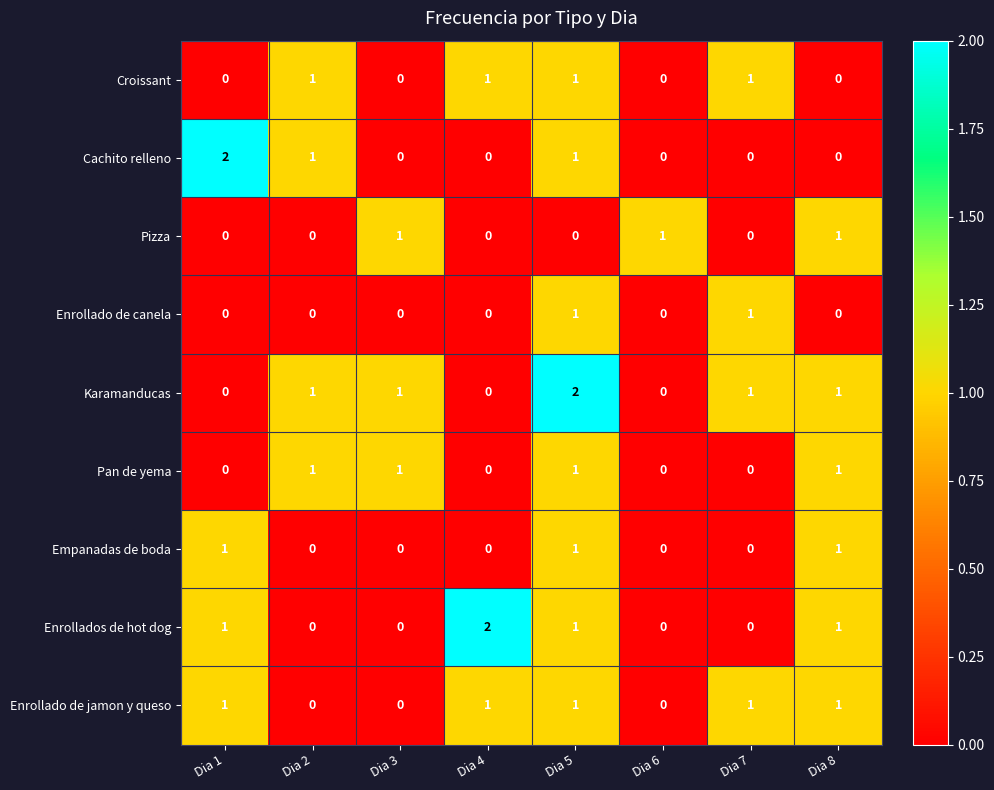

What is the sum of all Pizza values?

3